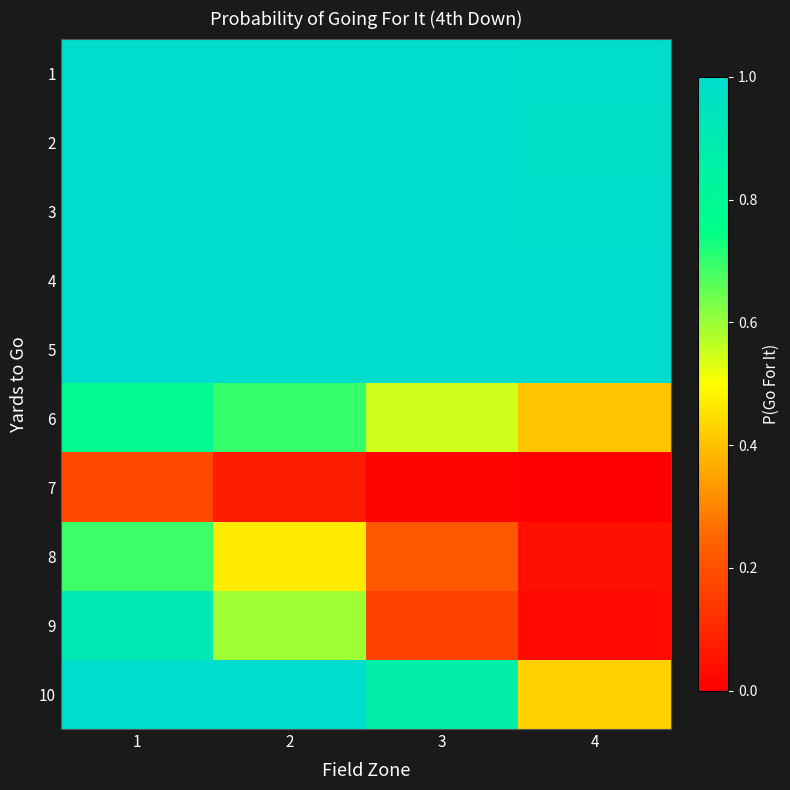

Which series changed the most between 2 and 4?

10